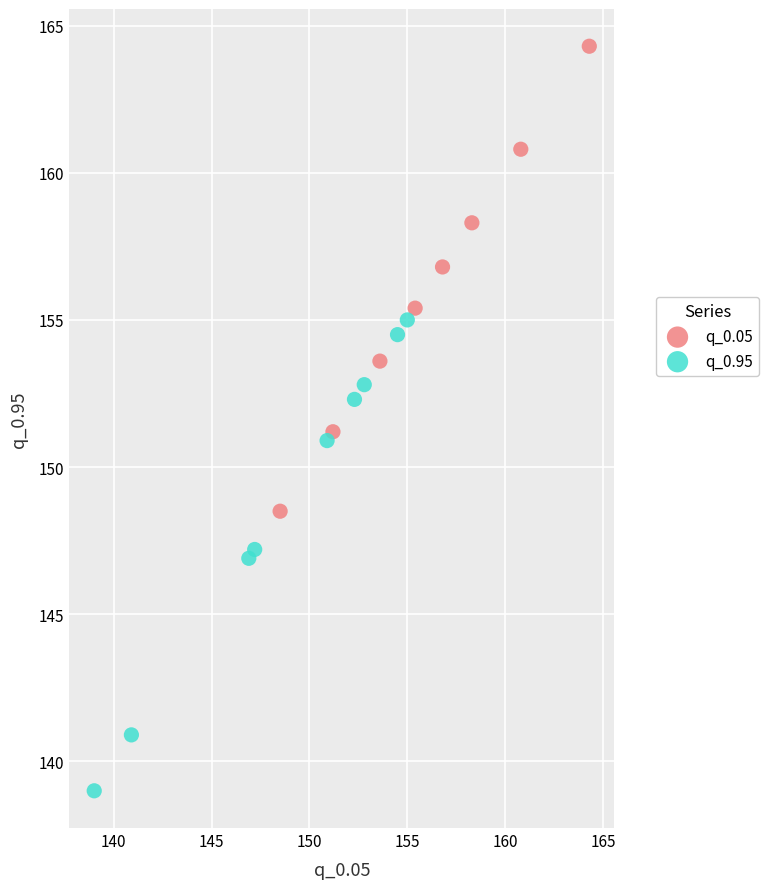

Which series reaches the maximum Y coordinate?

q_0.05